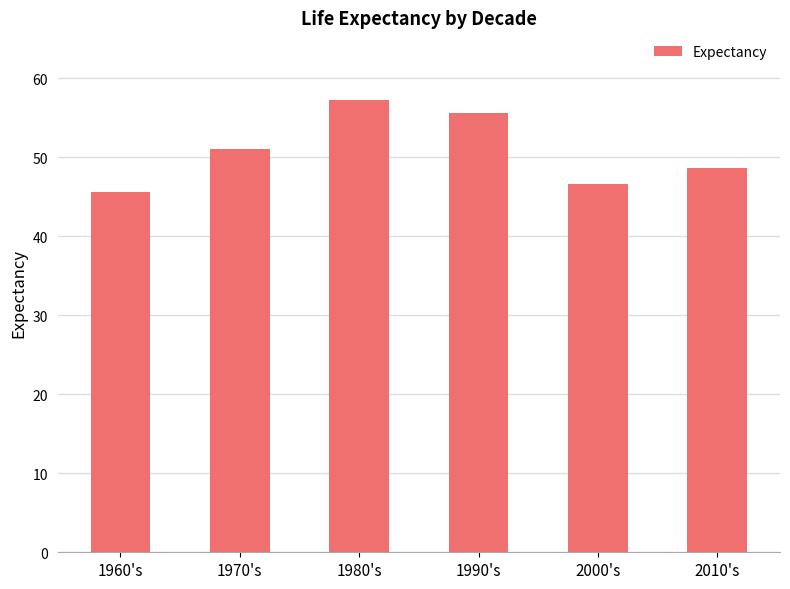

Reading right to left, list all the values displayed in this chart.

2010's=48.7	2000's=46.6	1990's=55.7	1980's=57.2	1970's=51.0	1960's=45.7